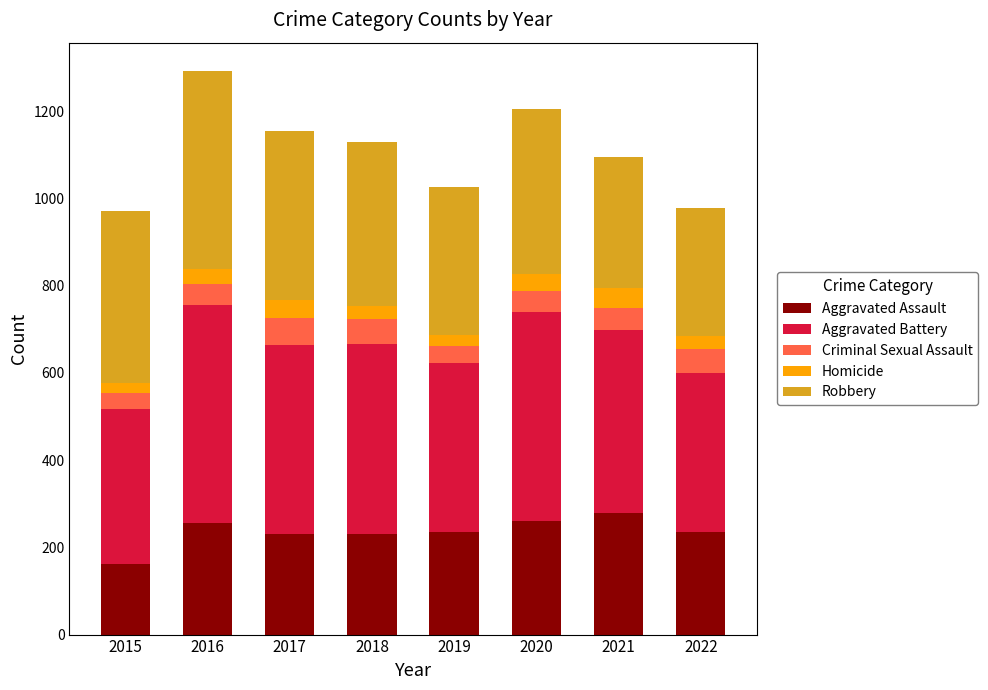

What is the maximum value for Aggravated Assault?

279